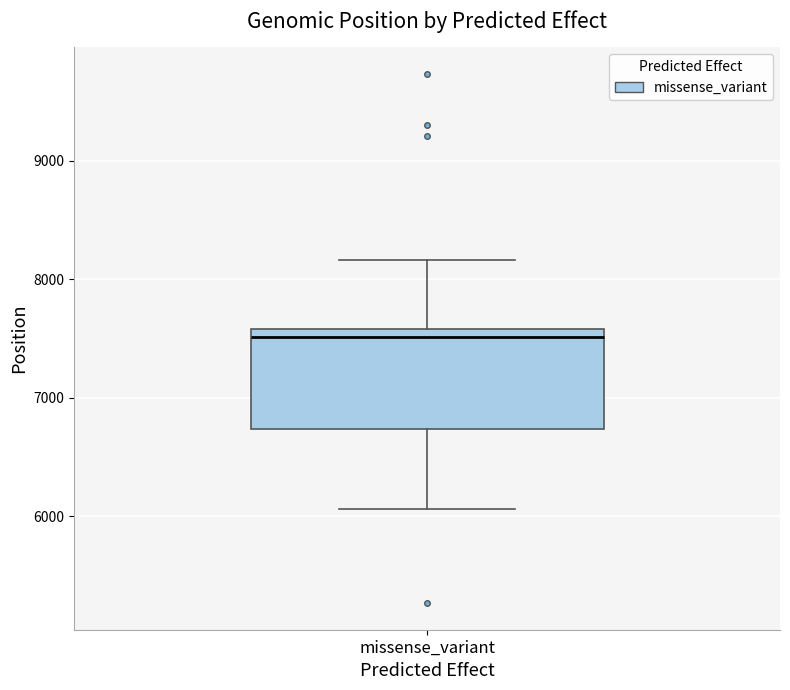

Read this box plot against the y-axis: the position of the median line, the range covered by the box, and the ends of both whiskers. The values are not printed on the chart, so give them approximately, as read against the axis.

median 7500, box 6700 to 7600, whiskers 6100 to 8200